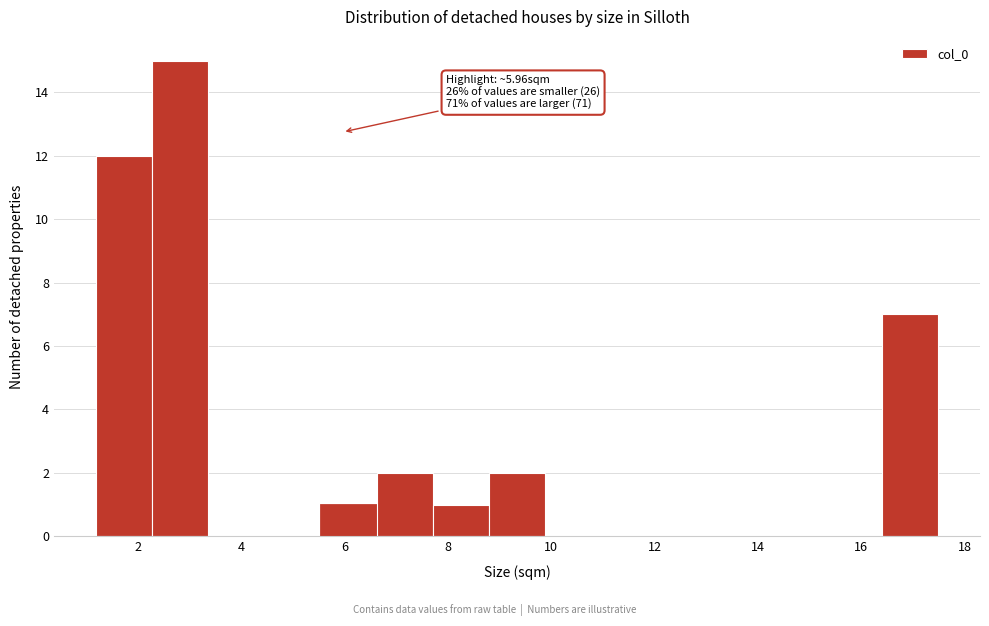

Over which range of the x-axis is the bar tallest?

2.2 to 3.4